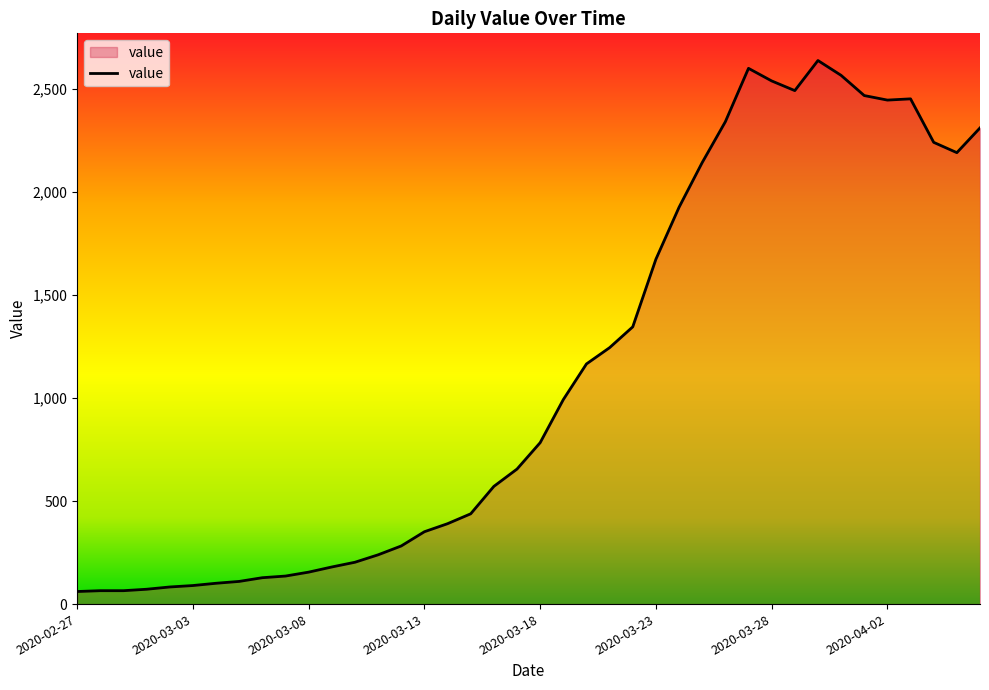

Count the number of categories in the chart.

40